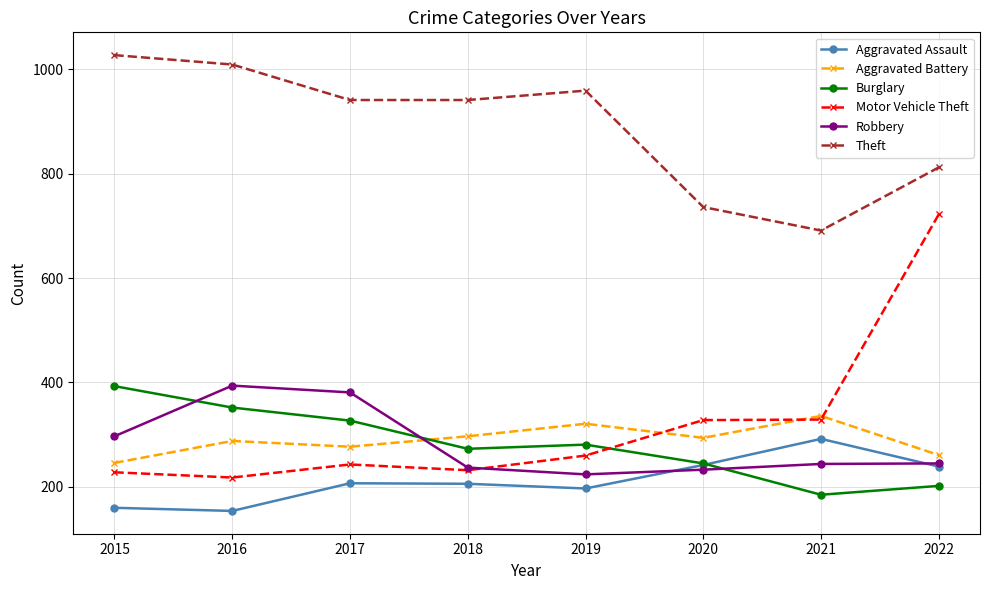

Which label corresponds to the largest value in the chart?

2015